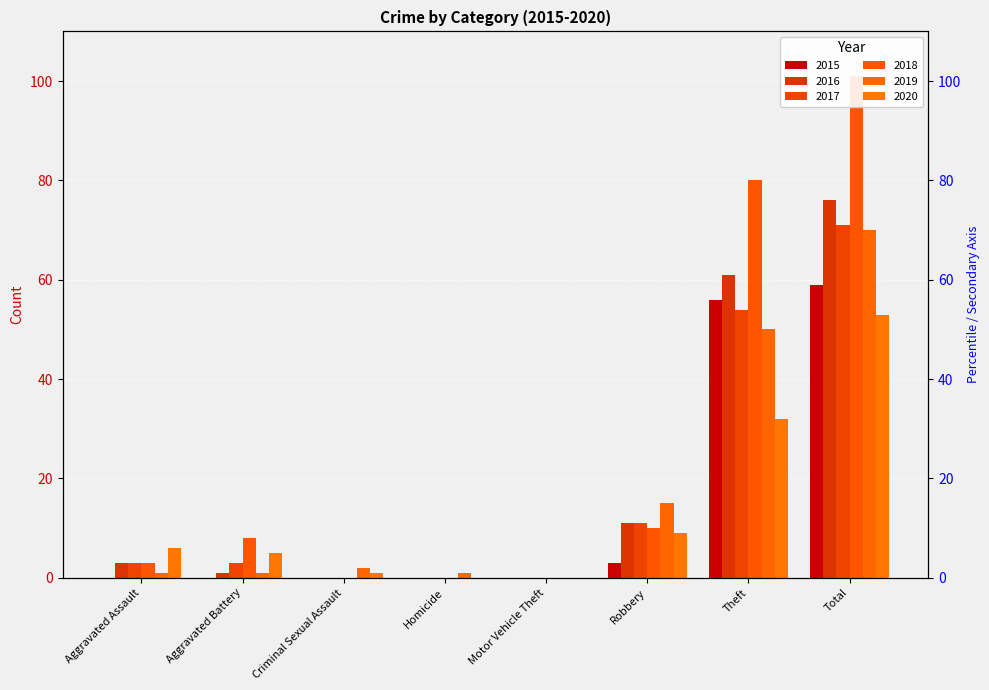

At Total, list the series in order from largest to smallest.

2018, 2016, 2017, 2019, 2015, 2020